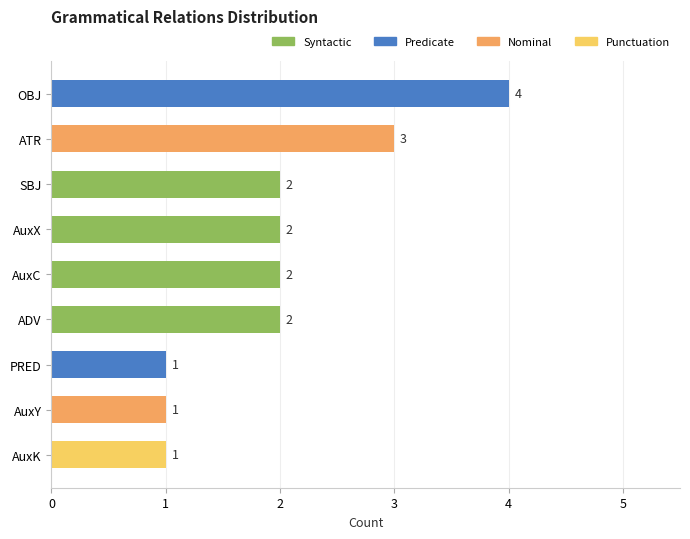

The value at SBJ is 2. True or false?

True